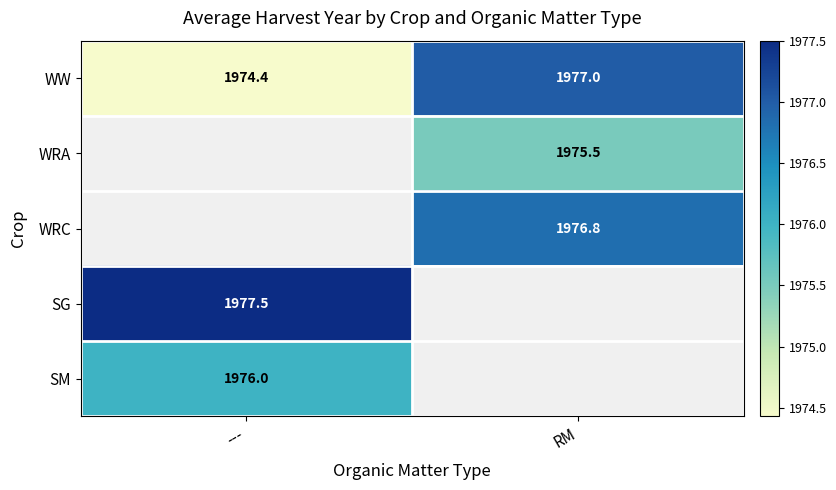

At which label is WW closest to 1975?

---